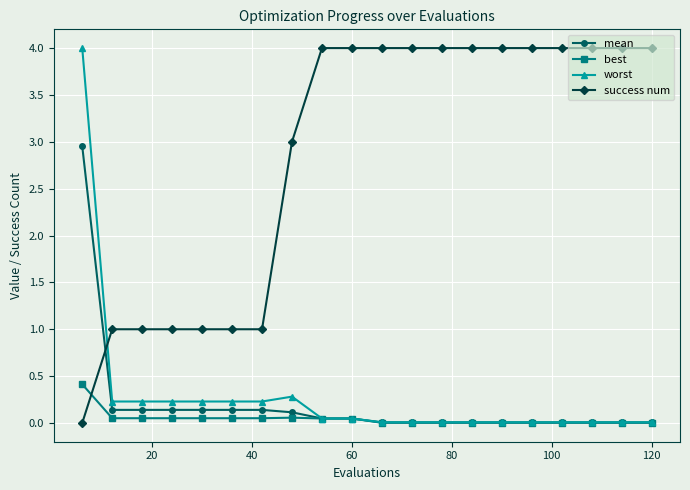

At how many categories does at least one series exceed 2?

14